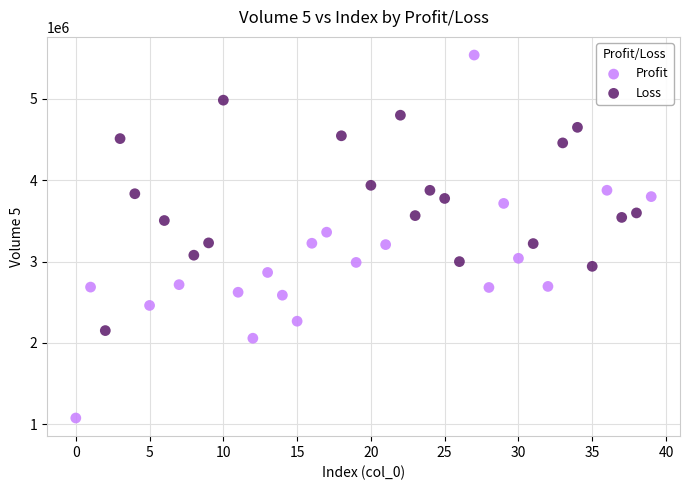

What are all the series names shown in the legend?

Profit, Loss